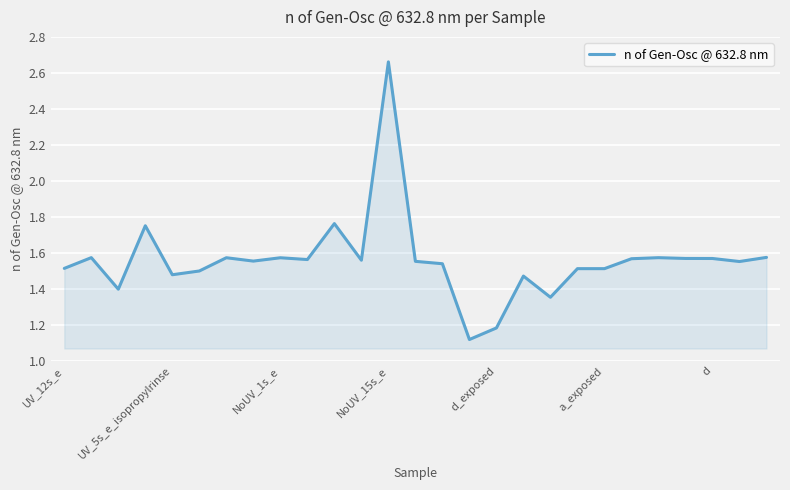

What is the greatest value displayed?

2.7